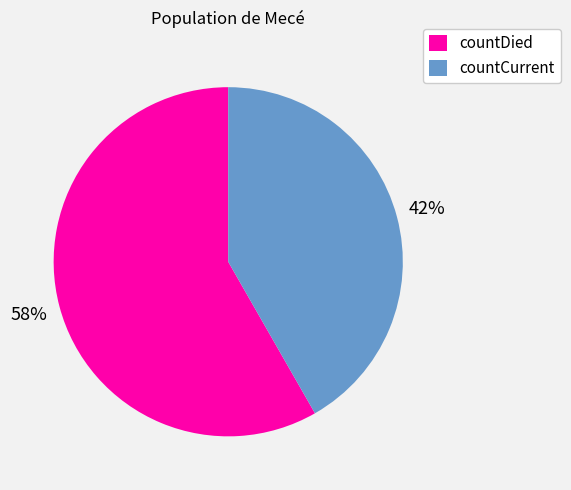

How many slices are in this pie chart?

2